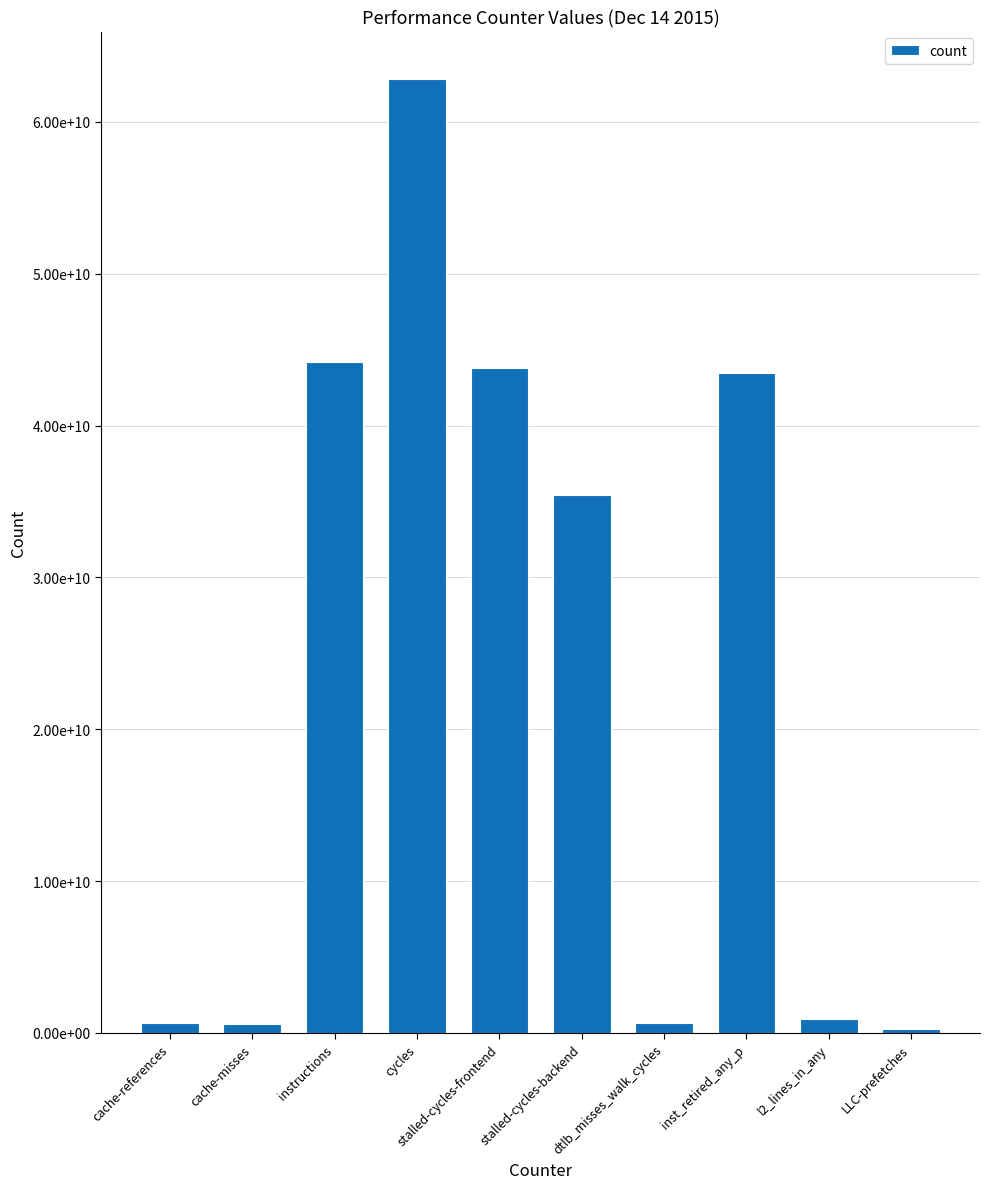

Does the chart contain any negative values?

No